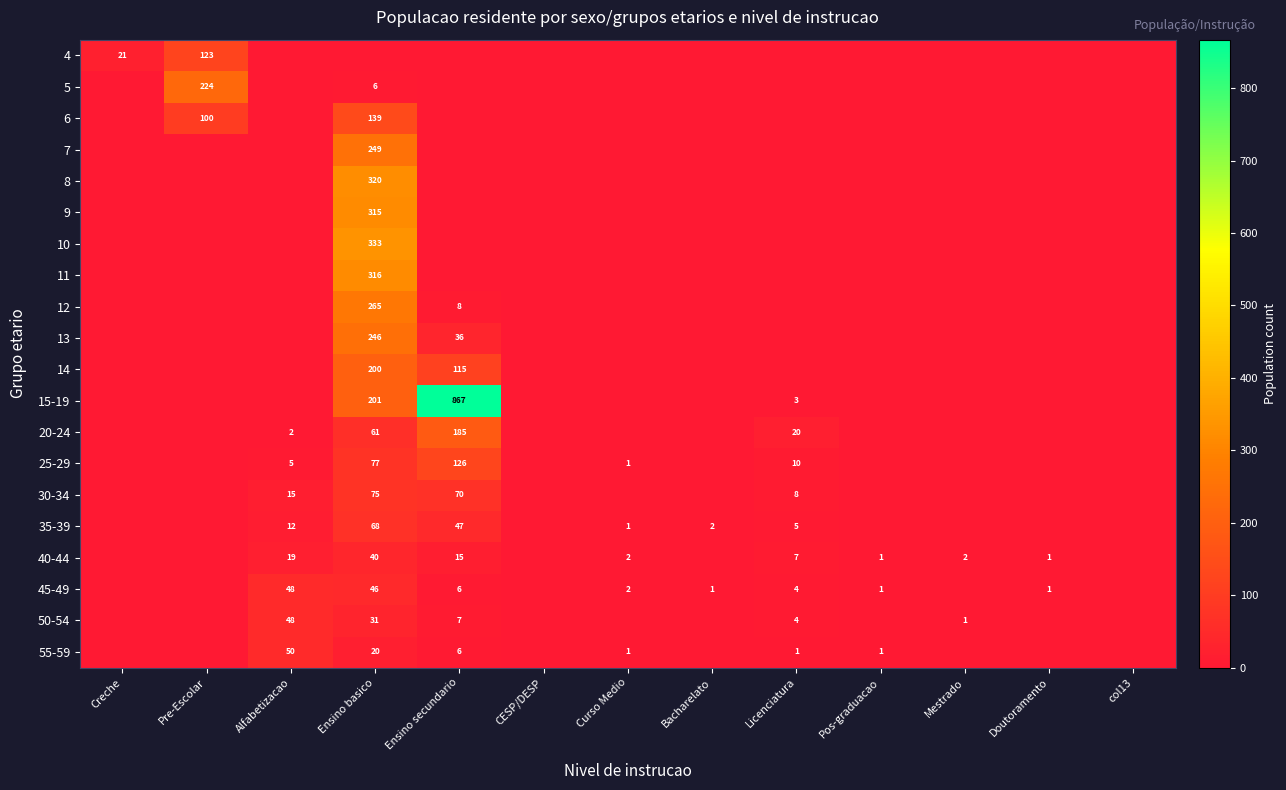

Which series has the largest total across all categories?

15-19